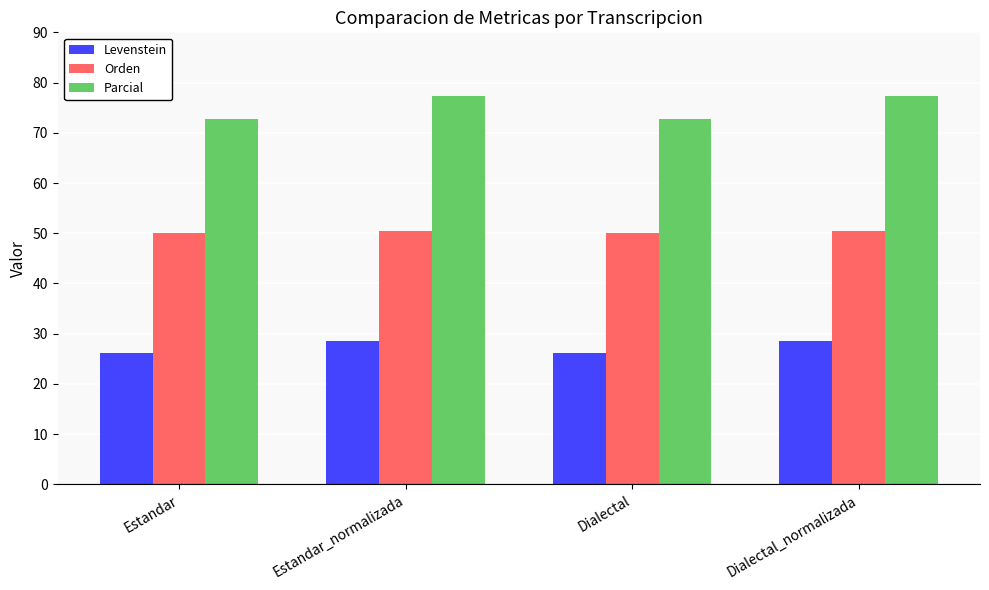

Reading left to right, list all the values displayed in this chart.

Levenstein: 26.1	28.6	26.1	28.6
Orden: 50.0	50.5	50.0	50.5
Parcial: 72.7	77.4	72.7	77.4